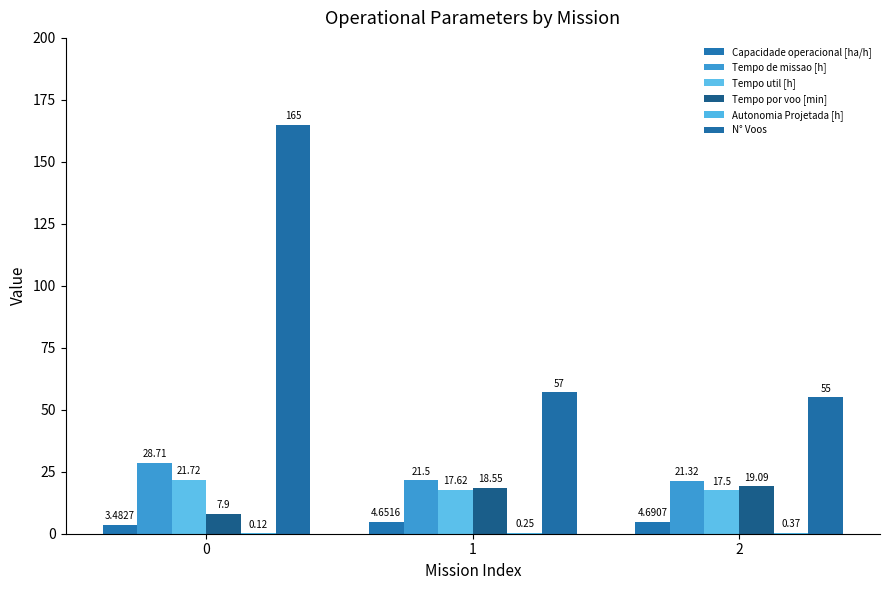

What is the value of the Tempo por voo [min] bar at the 2nd from the left?

18.6